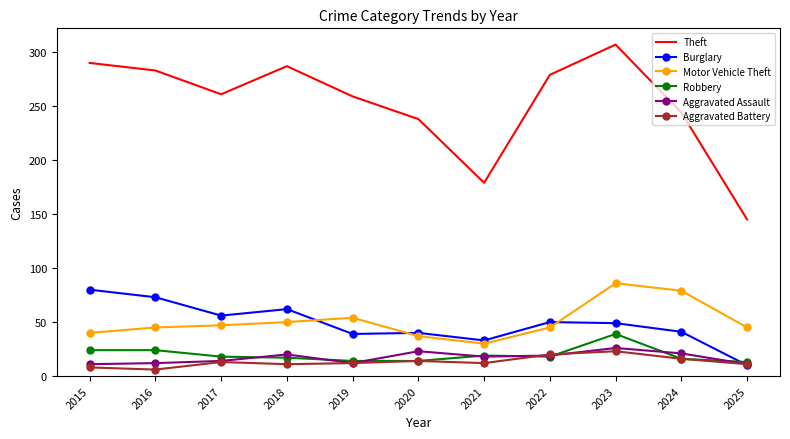

At which category is the sum across all series the highest?

2023